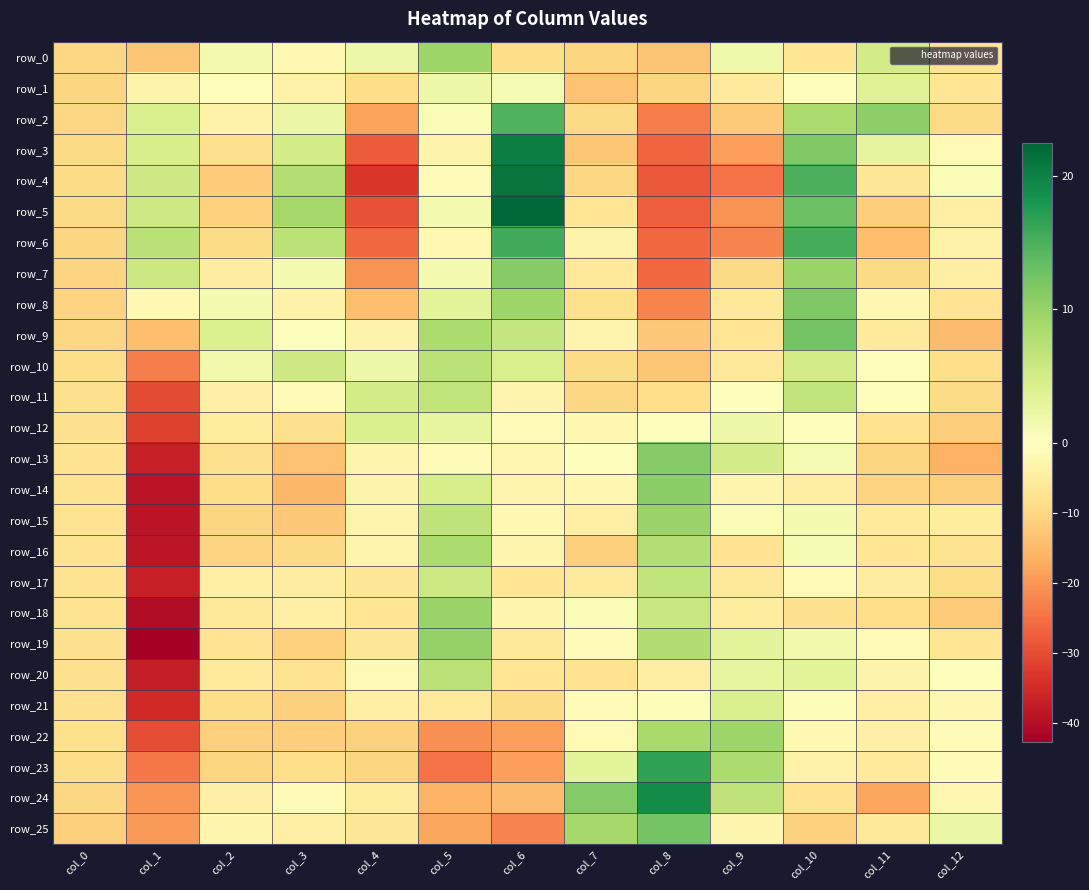

Rank the series by their maximum value, from highest to lowest.

row_5, row_4, row_3, row_24, row_23, row_6, row_2, row_9, row_25, row_8, row_13, row_7, row_14, row_19, row_15, row_18, row_22, row_0, row_16, row_10, row_20, row_11, row_17, row_21, row_12, row_1